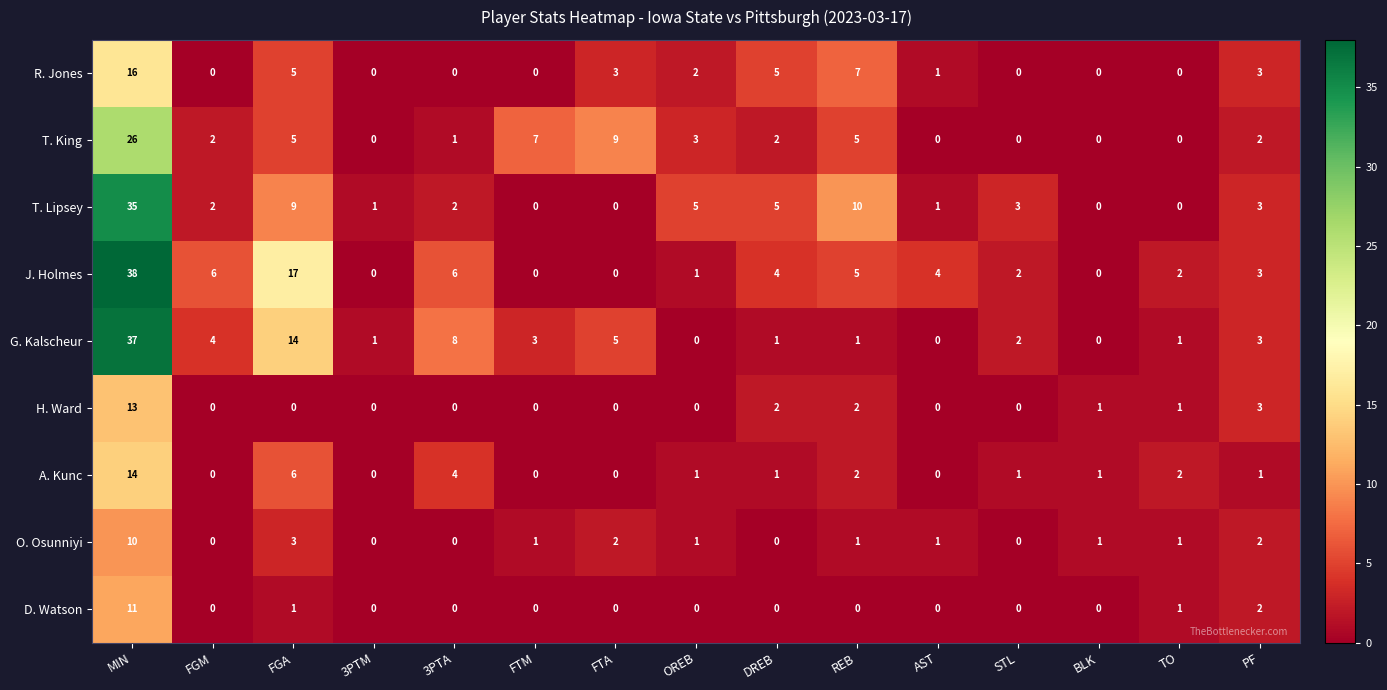

Rank the series by their maximum value, from highest to lowest.

J. Holmes, G. Kalscheur, T. Lipsey, T. King, R. Jones, A. Kunc, H. Ward, D. Watson, O. Osunniyi